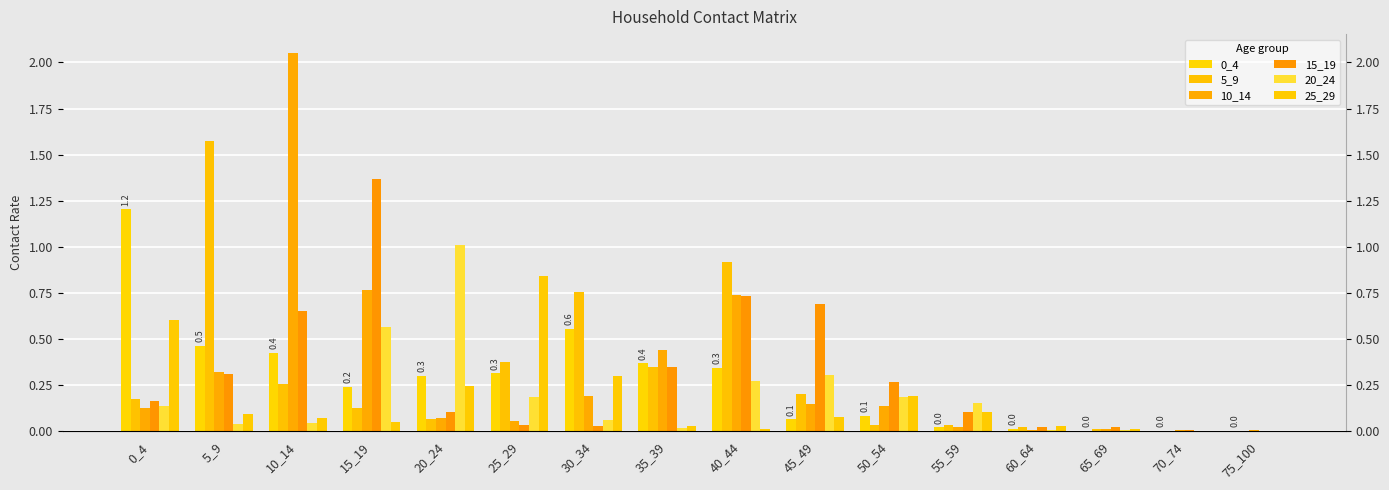

Which has a higher value, 50_54 or 10_14?

10_14